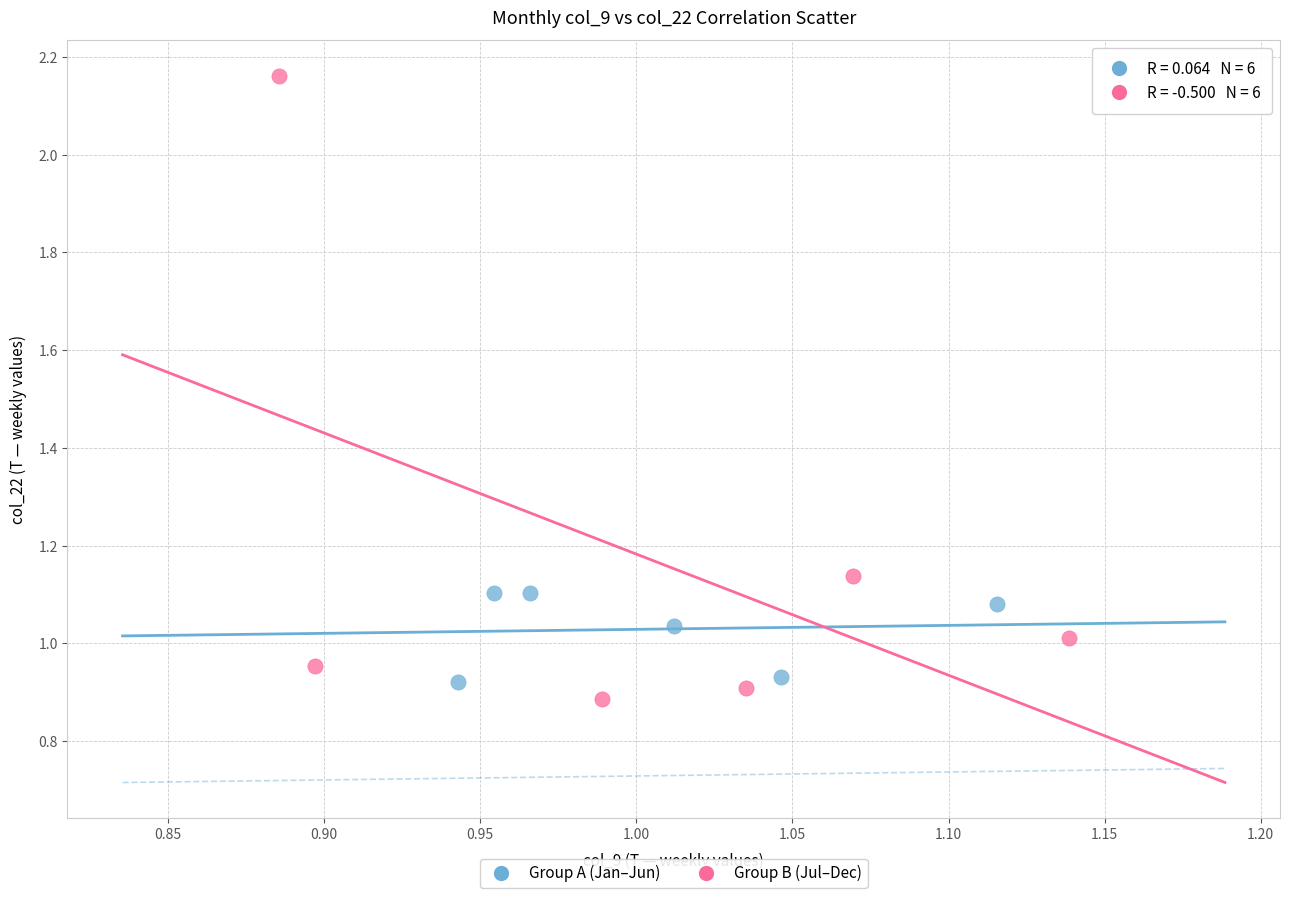

Which series contains the highest Y value?

Group B (Jul–Dec)